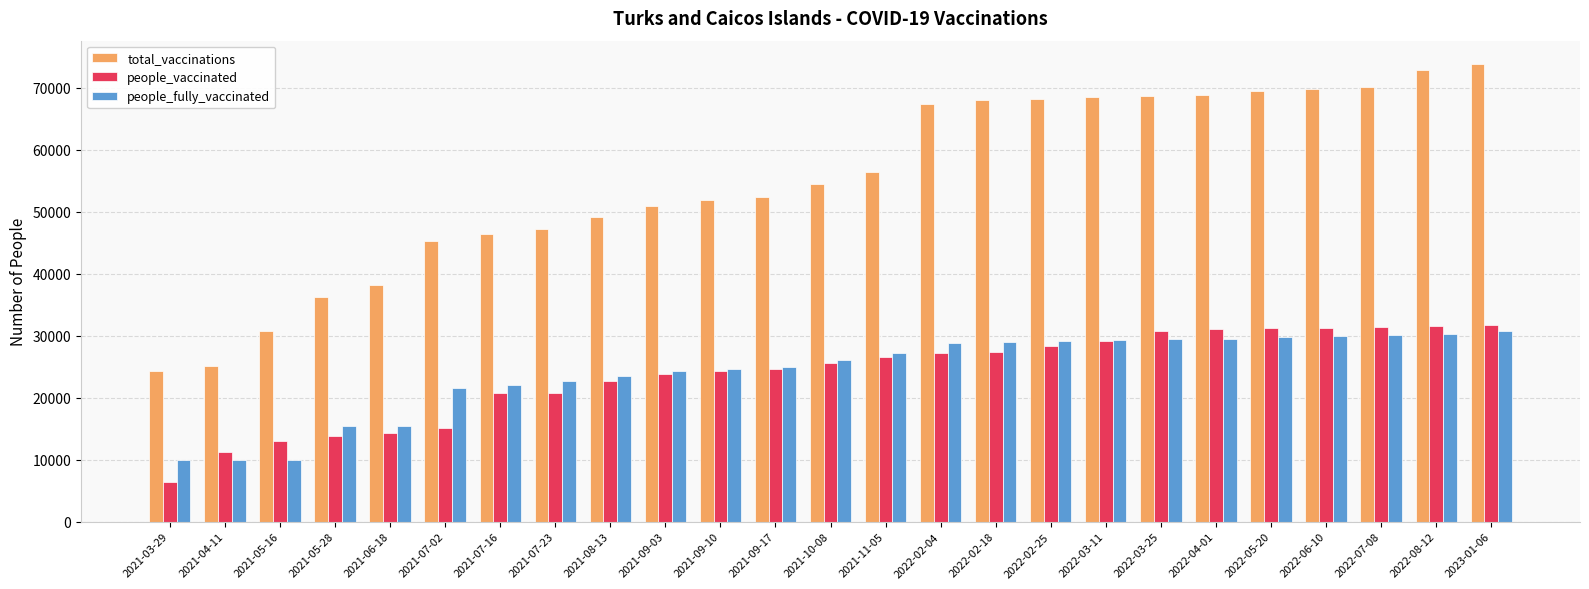

What is the average value of the people_vaccinated series?

23772